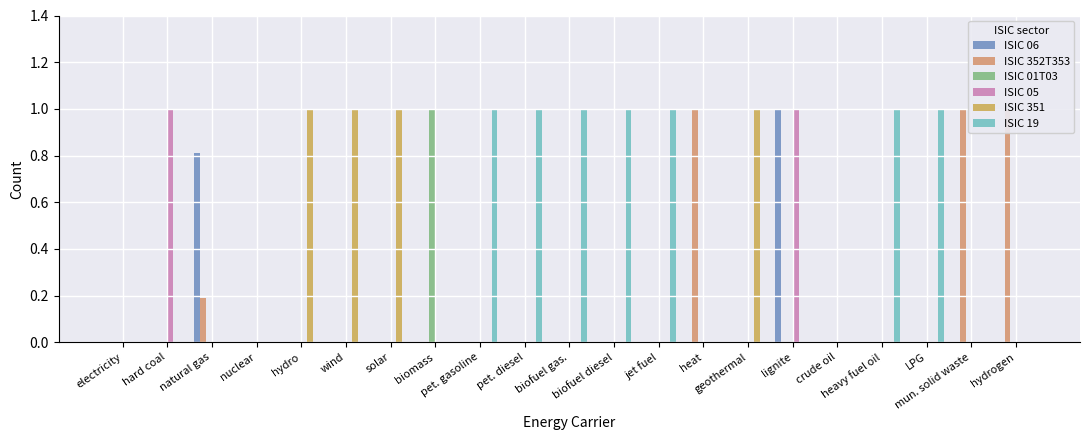

Which series has the widest spread of values?

ISIC 06